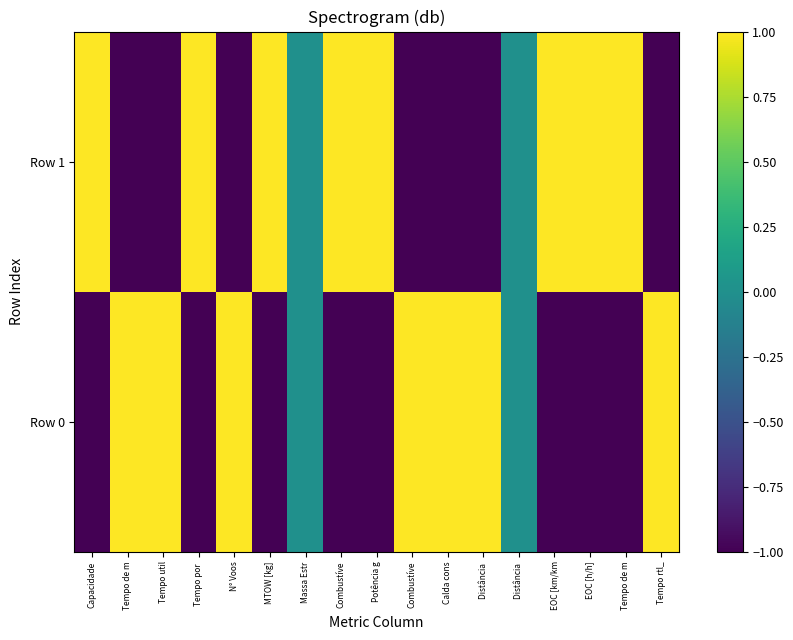

Which label corresponds to the largest value in the chart?

Tempo de m